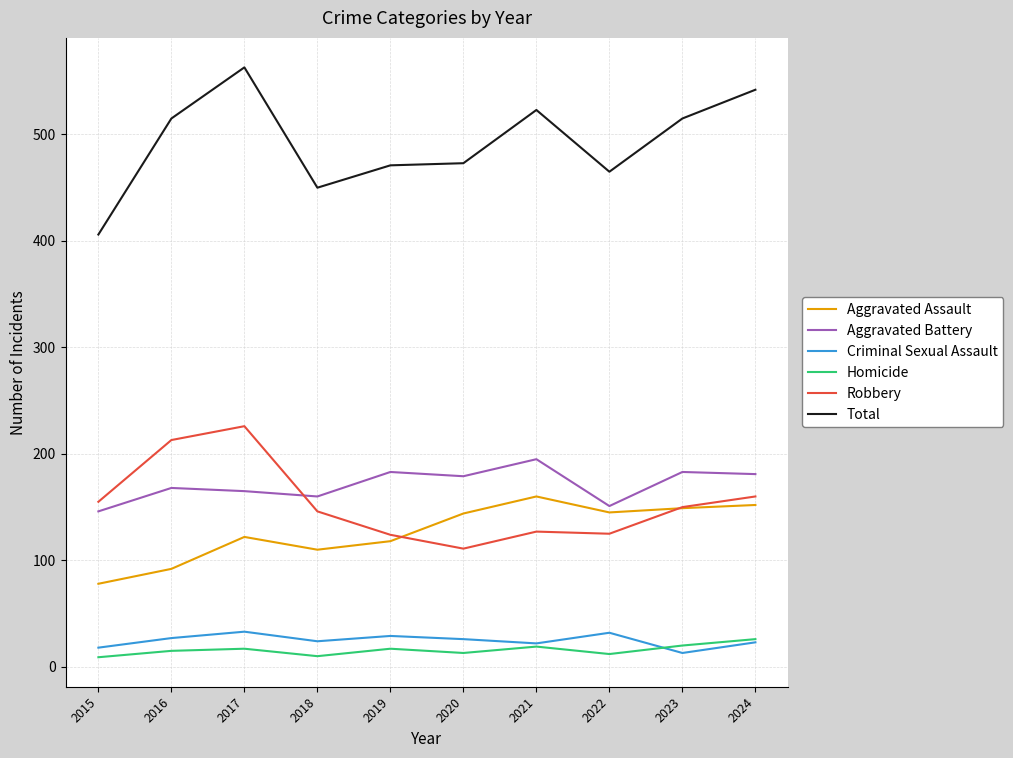

Which series has the largest total across all categories?

Total